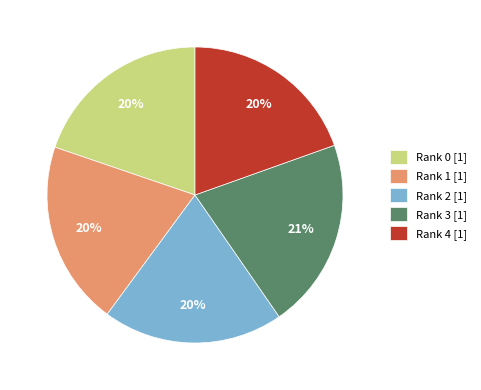

Is there a majority slice in this chart?

No